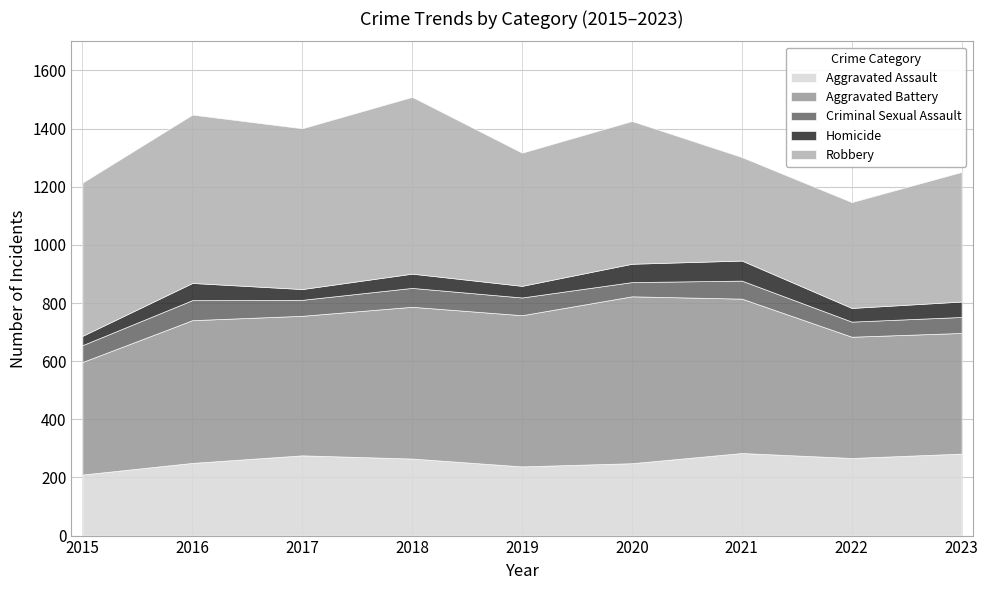

What are all the series names shown in the legend?

Aggravated Assault, Aggravated Battery, Criminal Sexual Assault, Homicide, Robbery